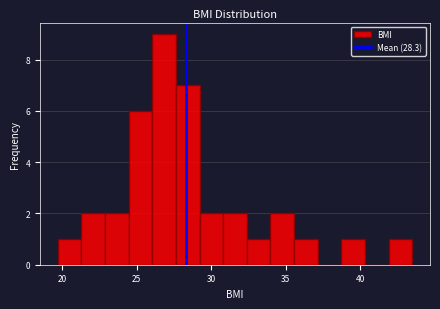

Read against the x-axis, roughly where is the centre of the tallest bar?

27.0